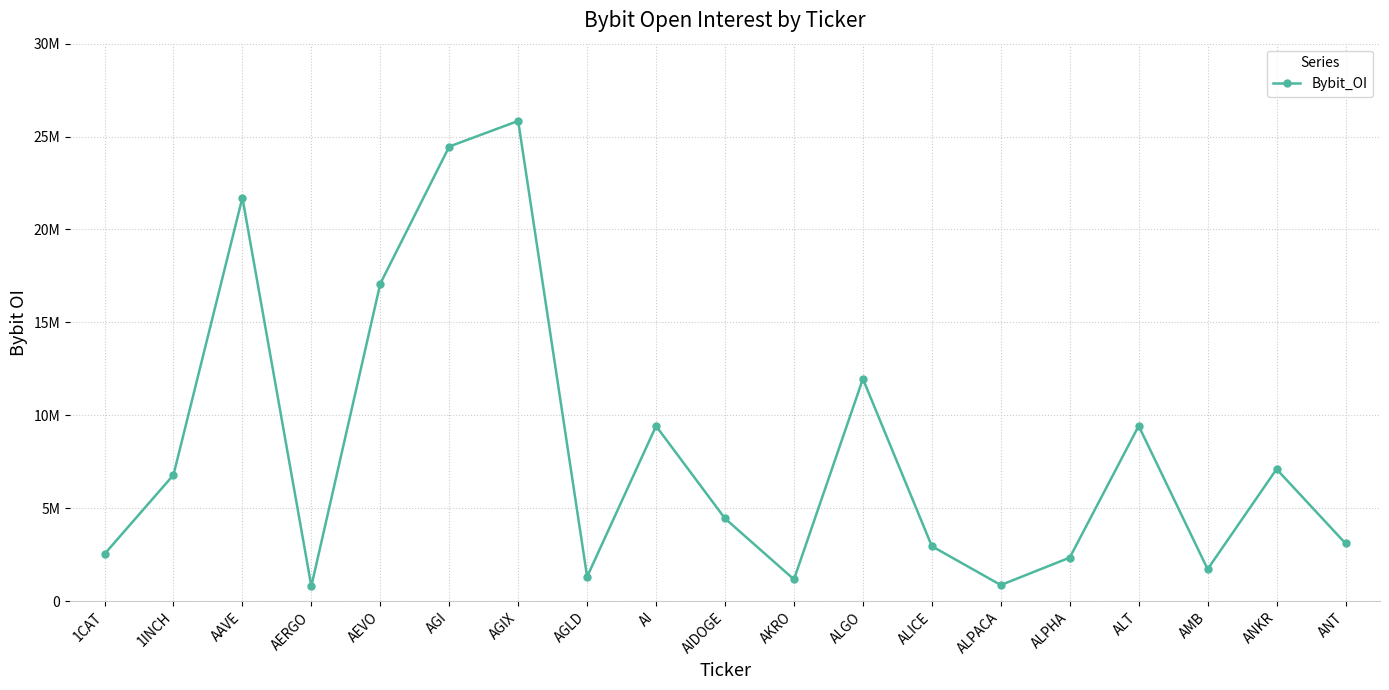

Is this an area chart (filled region under the line)?

No